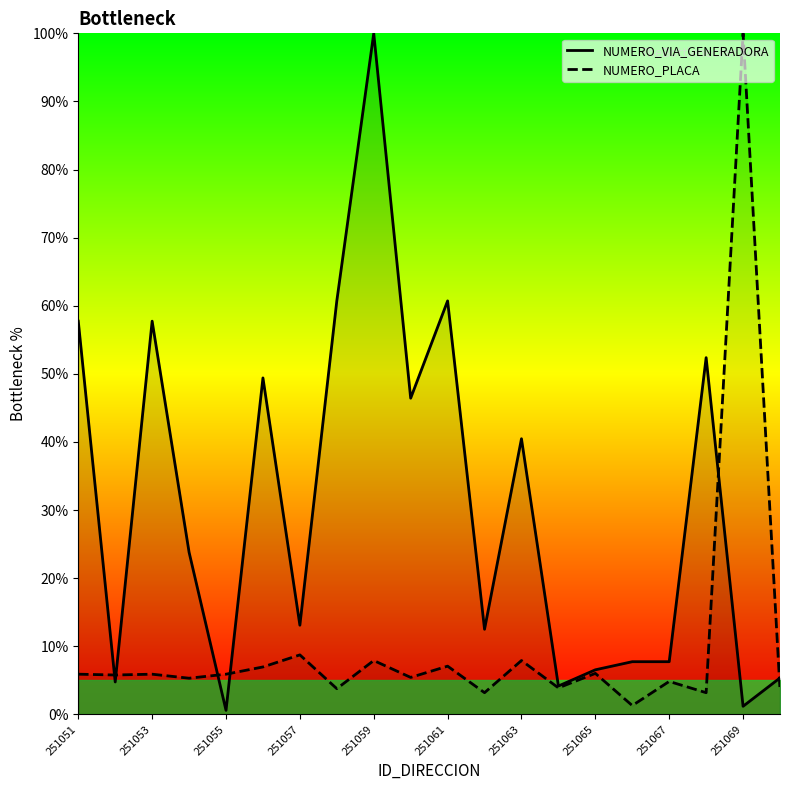

Rank the series by their maximum value, from lowest to highest.

NUMERO_VIA_GENERADORA_DIRECCION, NUMERO_PLACA_DIRECCION